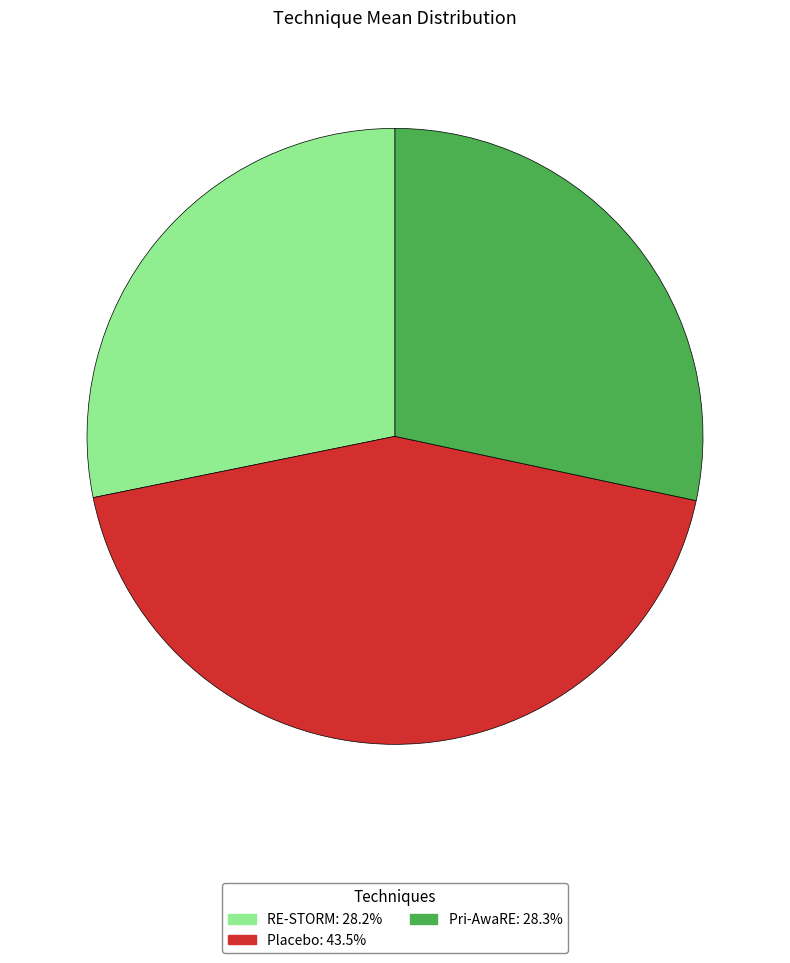

Which category has the biggest portion of the pie?

Placebo